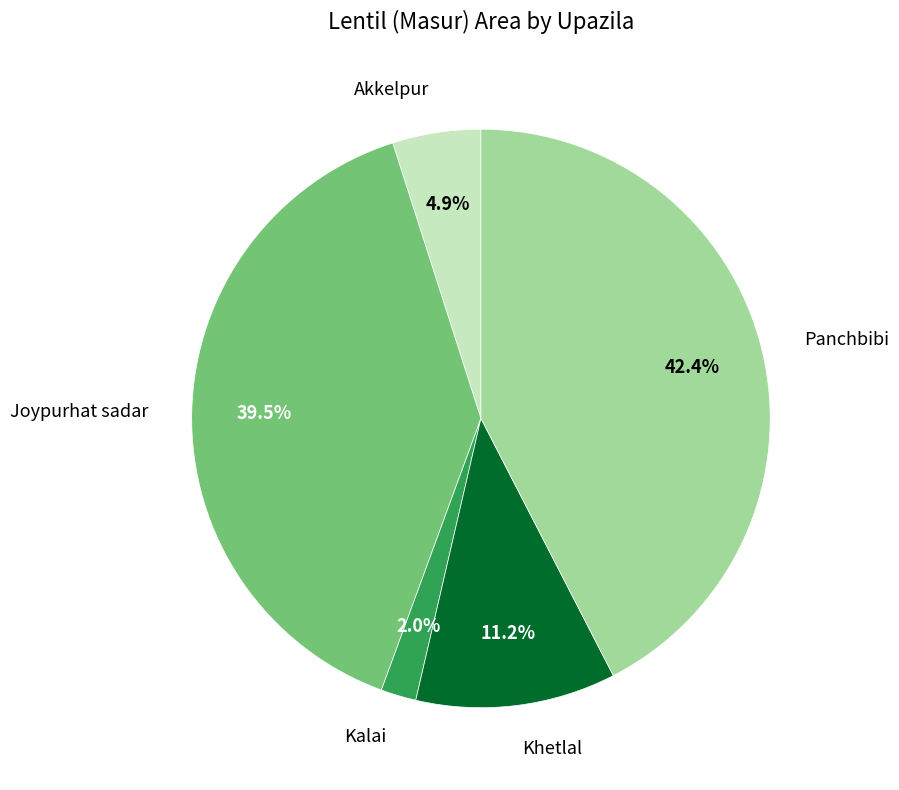

Is there a majority slice in this chart?

No